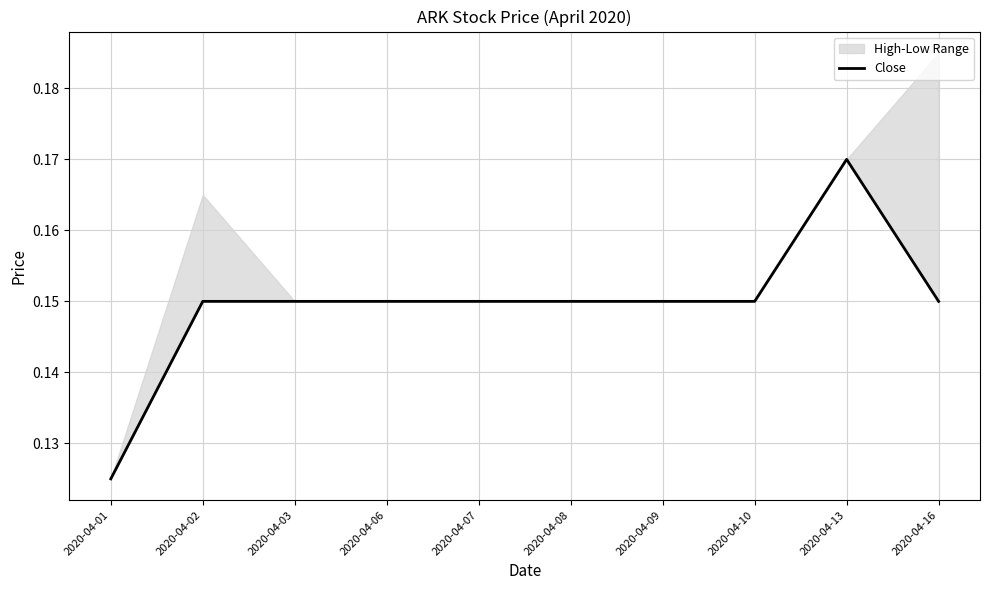

Reading left to right, what are all the values shown in this chart?

0.1	0.1	0.1	0.1	0.1	0.1	0.1	0.1	0.2	0.1